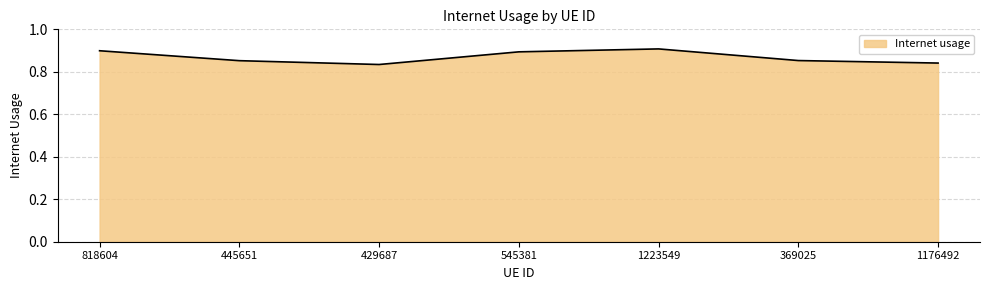

What is the sum of all values?

6.1